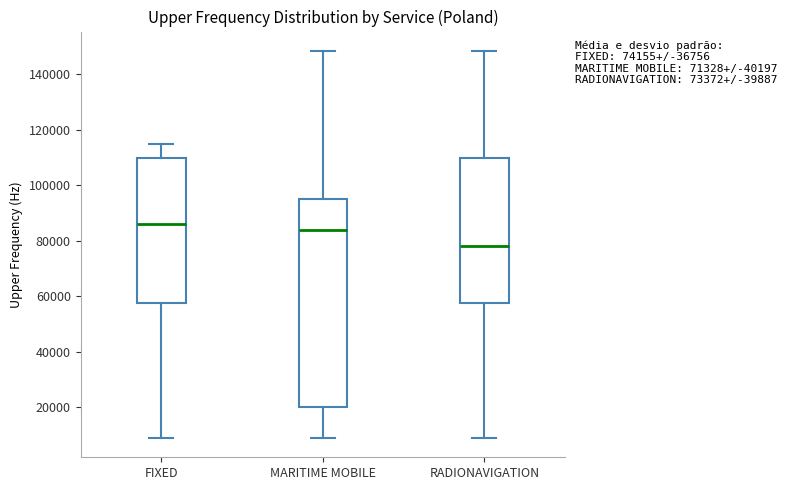

Which box has the highest median line?

FIXED